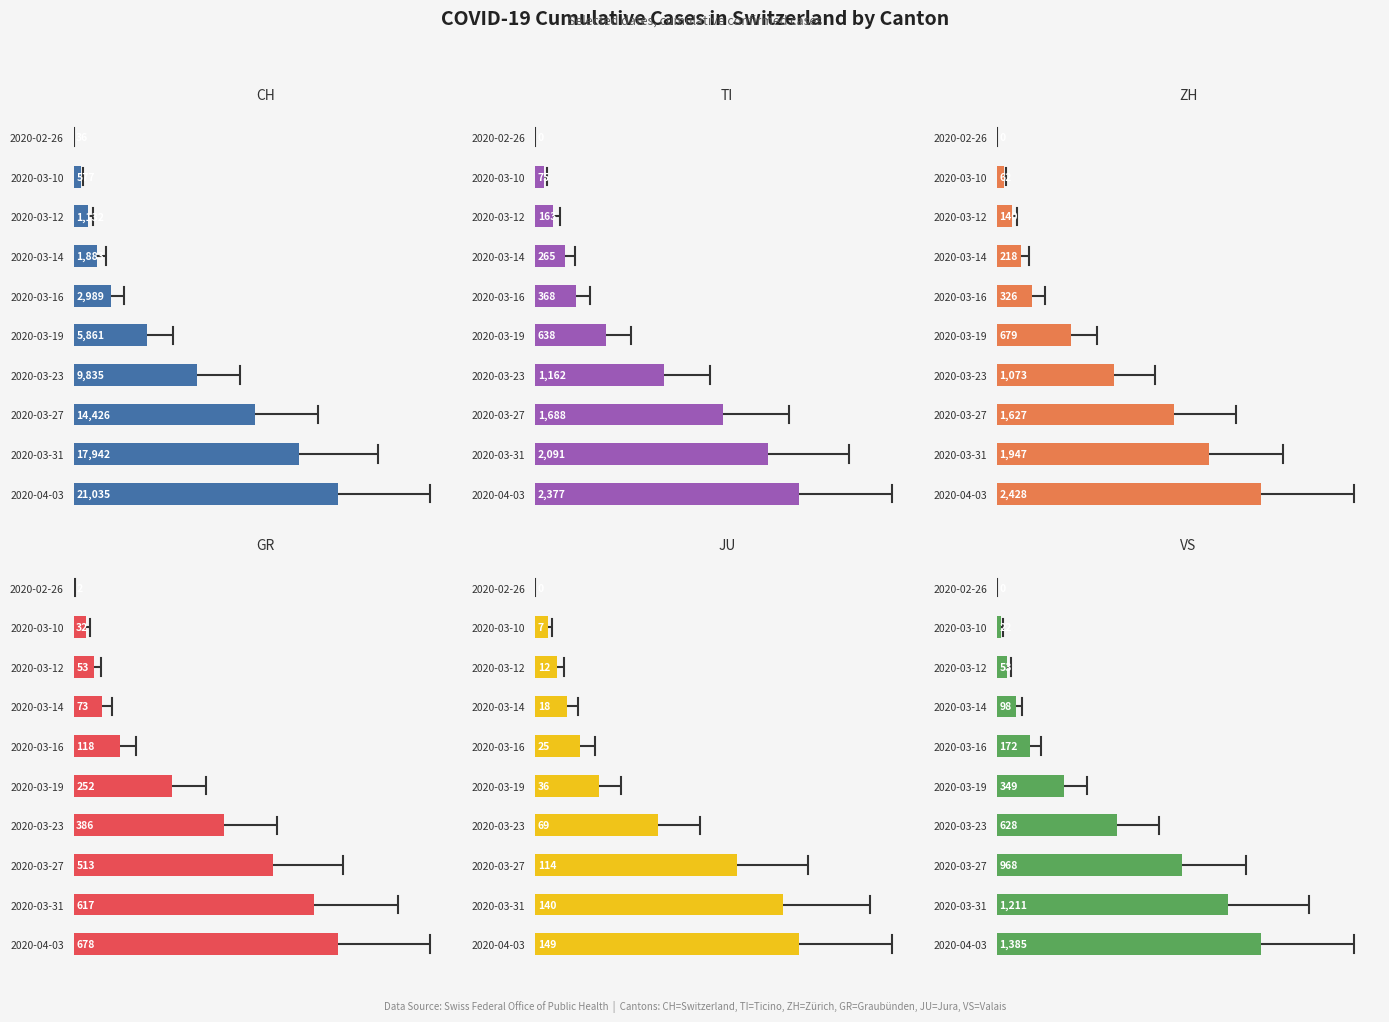

Reading left to right, list all the values displayed in this chart.

CH: 36	577	1132	1883	2989	5861	9835	14426	17942	21035
TI: 0	75	163	265	368	638	1162	1688	2091	2377
ZH: 0	62	140	218	326	679	1073	1627	1947	2428
GR: 2	32	53	73	118	252	386	513	617	678
JU: 0	7	12	18	25	36	69	114	140	149
VS: 0	22	53	98	172	349	628	968	1211	1385